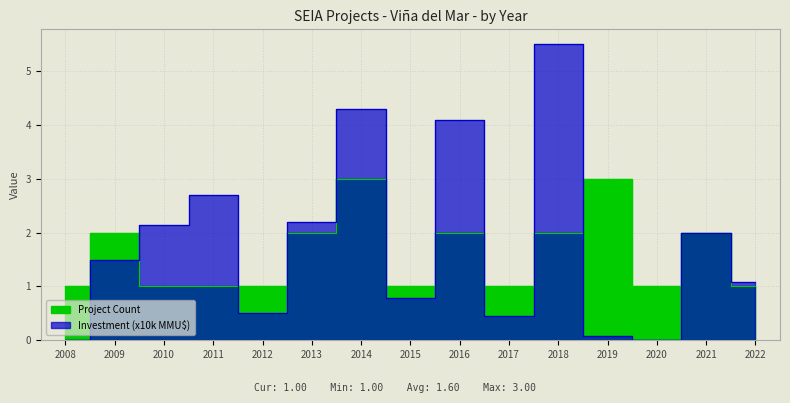

Is it true that Project Count equals 1.0 at 2017?

True